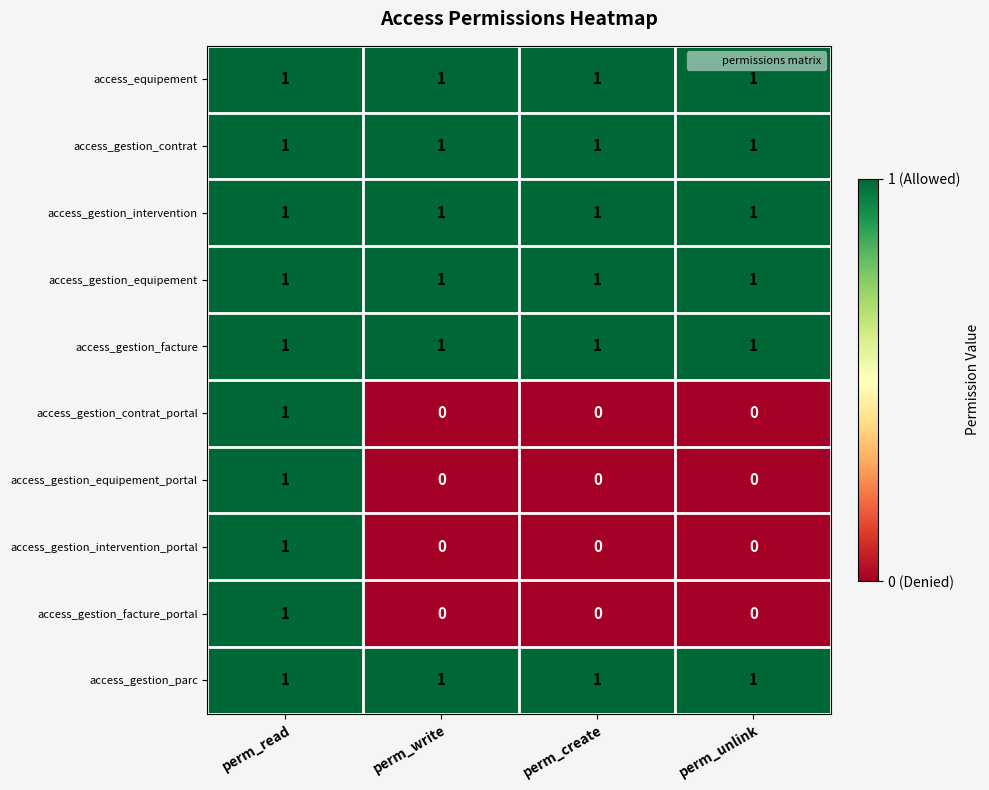

Is it true that access_equipement equals 1 at perm_write?

True